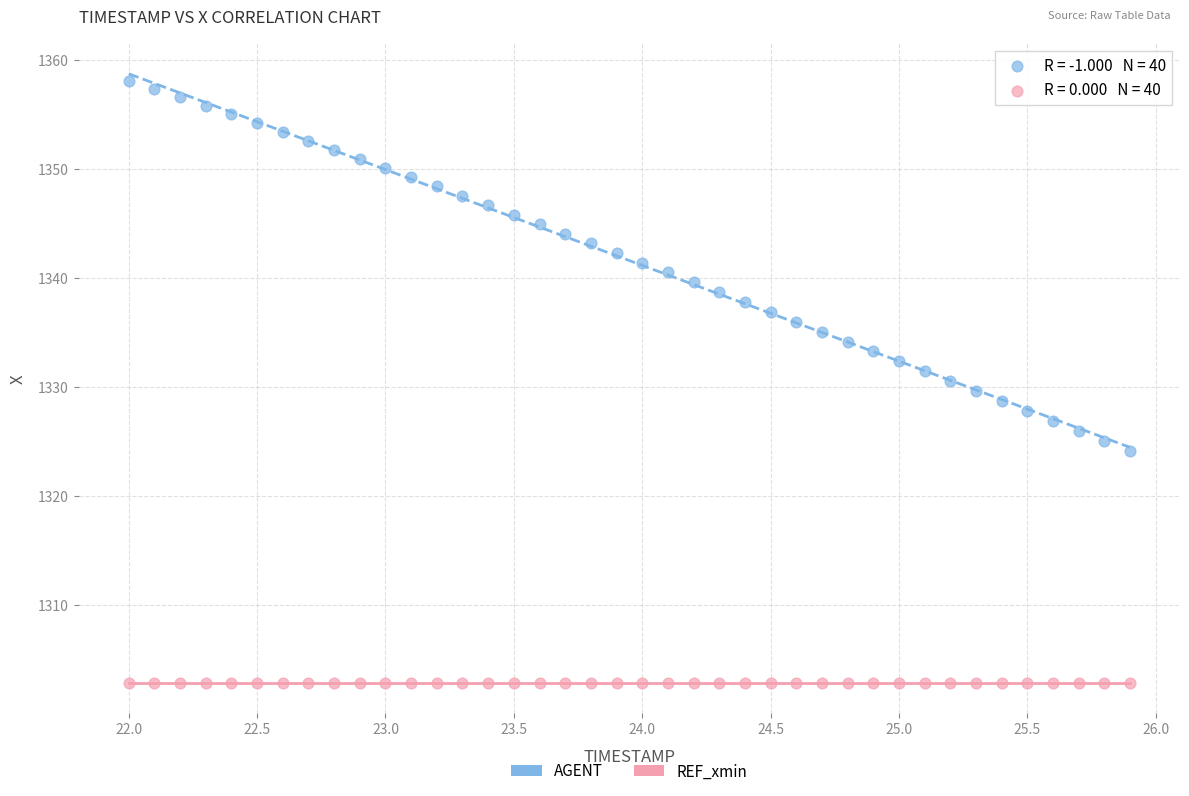

Which series reaches the maximum Y coordinate?

AGENT